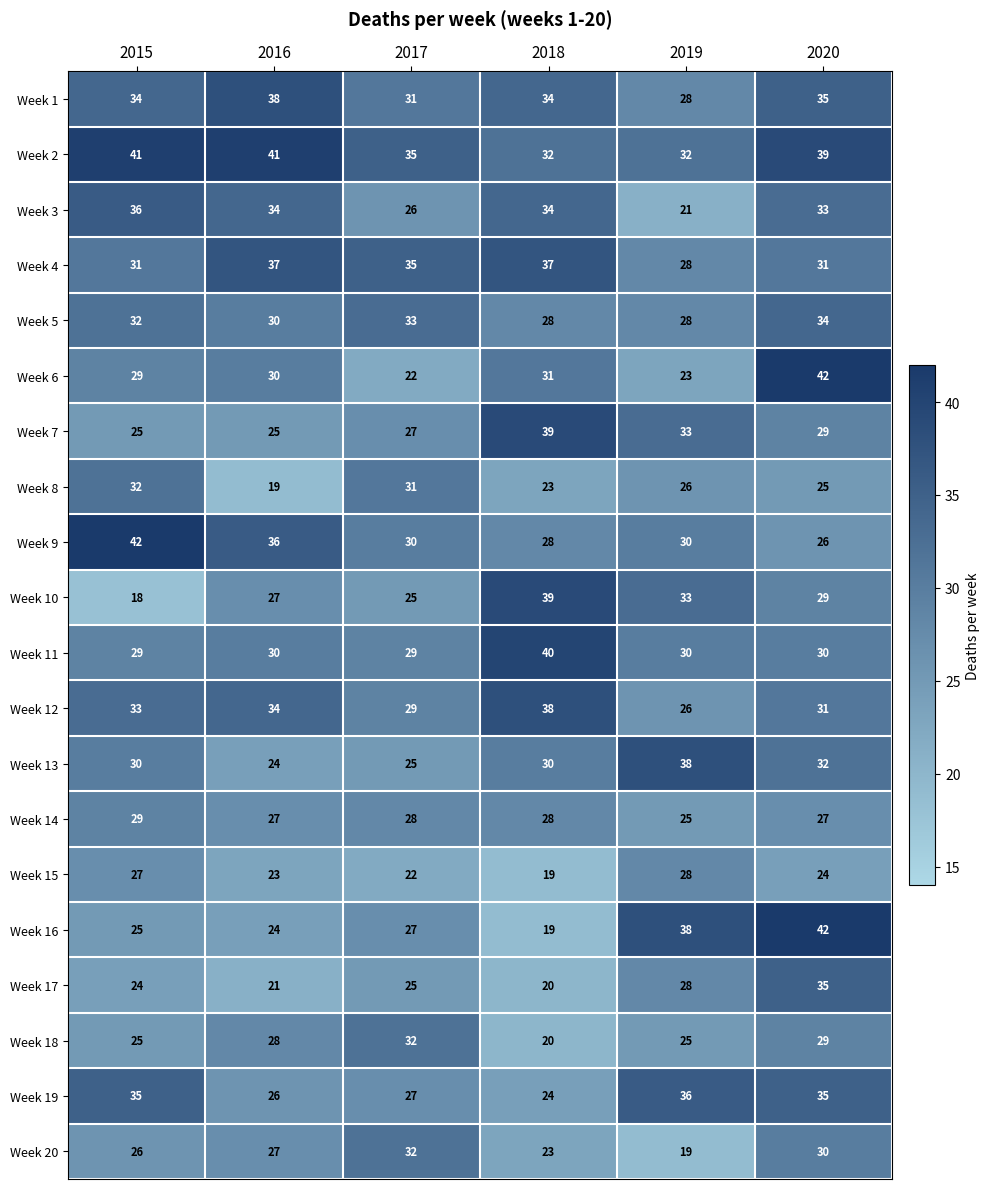

What is the spread (max minus min) of values at 2019?

19